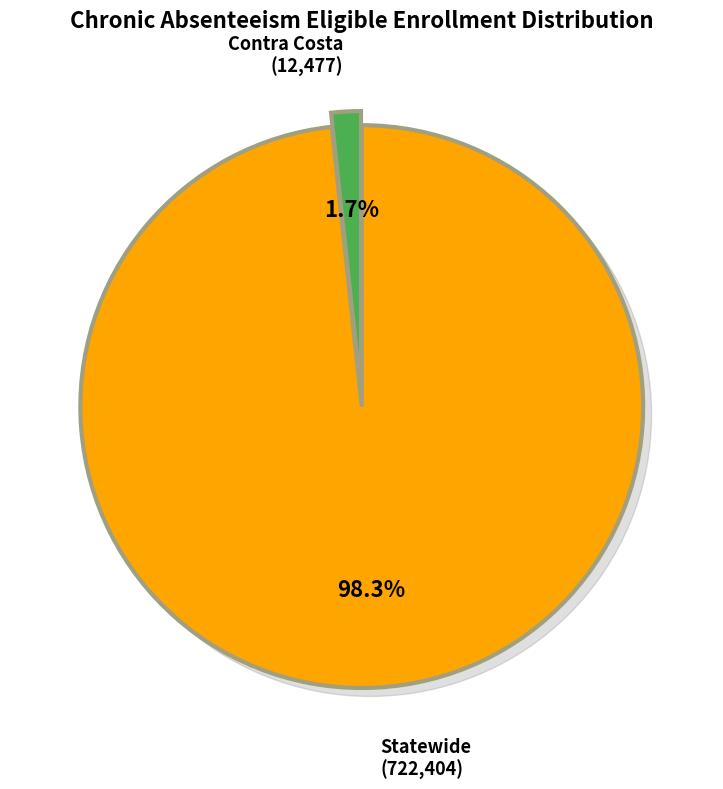

Is it true that Contra Costa is 1% of the pie?

False